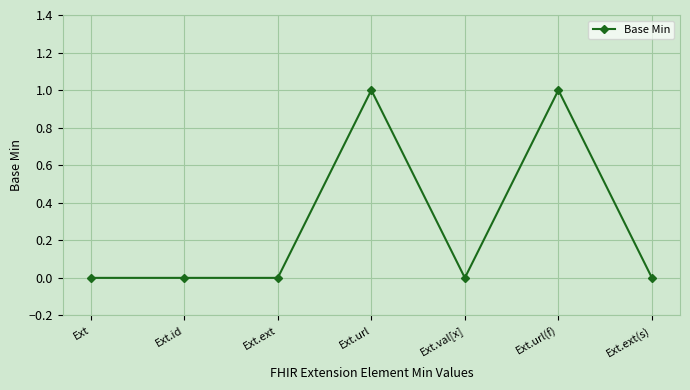

What is the change in value from Ext.url to Ext.val[x]?

-1